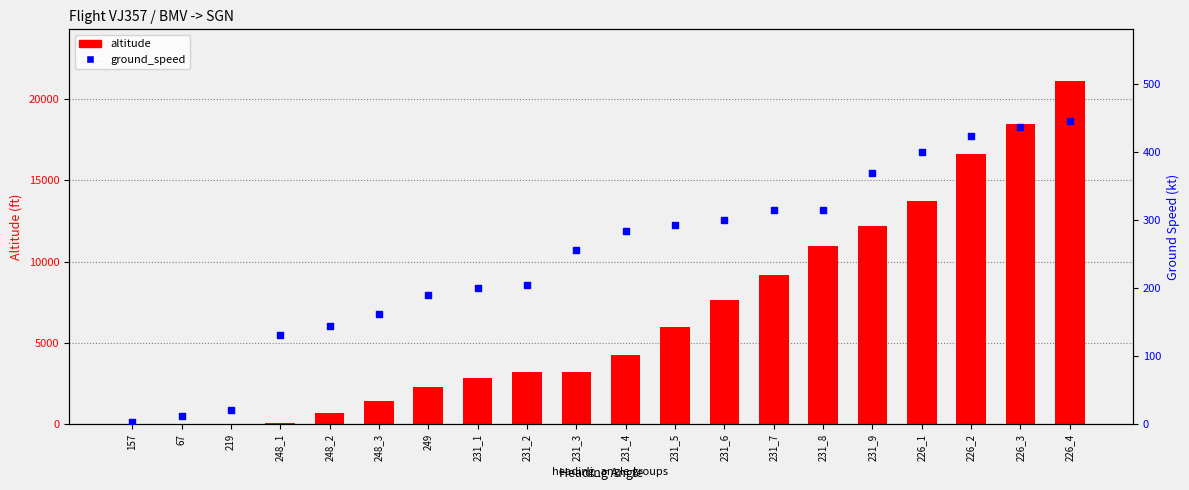

At how many categories does at least one series exceed 18867?

1